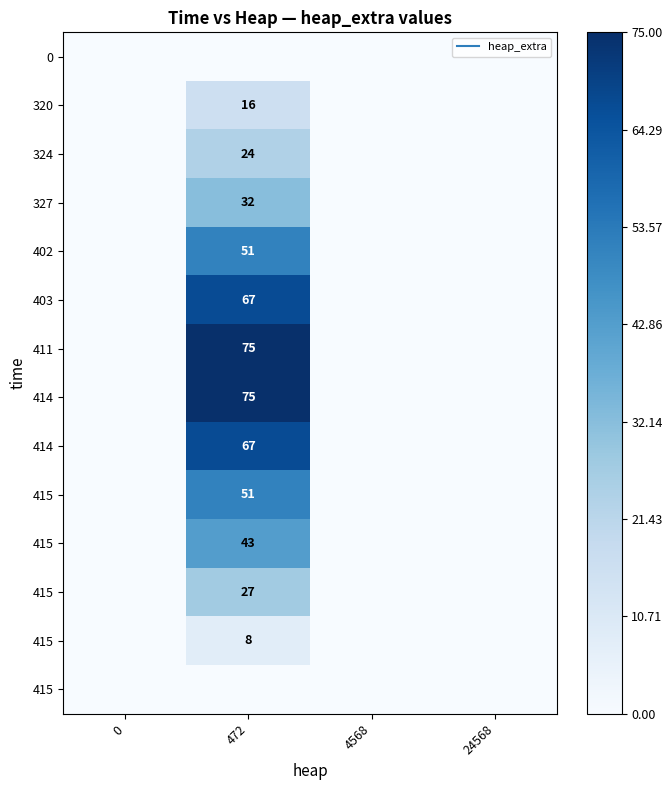

Reading right to left, what are all the values shown in this chart?

row_0: 0	0	0	0
row_1: 0	0	16	0
row_2: 0	0	24	0
row_3: 0	0	32	0
row_4: 0	0	51	0
row_5: 0	0	67	0
row_6: 0	0	75	0
row_7: 0	0	75	0
row_8: 0	0	67	0
row_9: 0	0	51	0
row_10: 0	0	43	0
row_11: 0	0	27	0
row_12: 0	0	8	0
row_13: 0	0	0	0